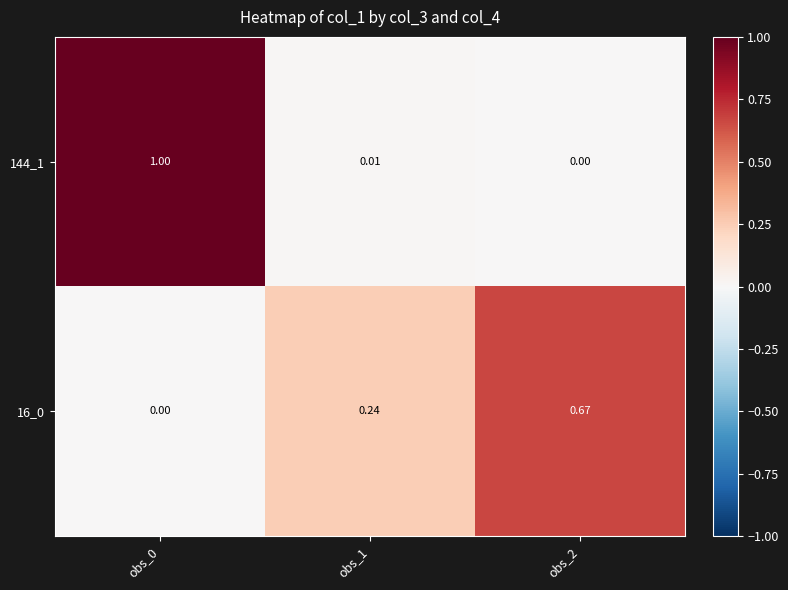

Is the value of 144_1 at obs_0 greater than the value of 16_0 at obs_0?

Yes